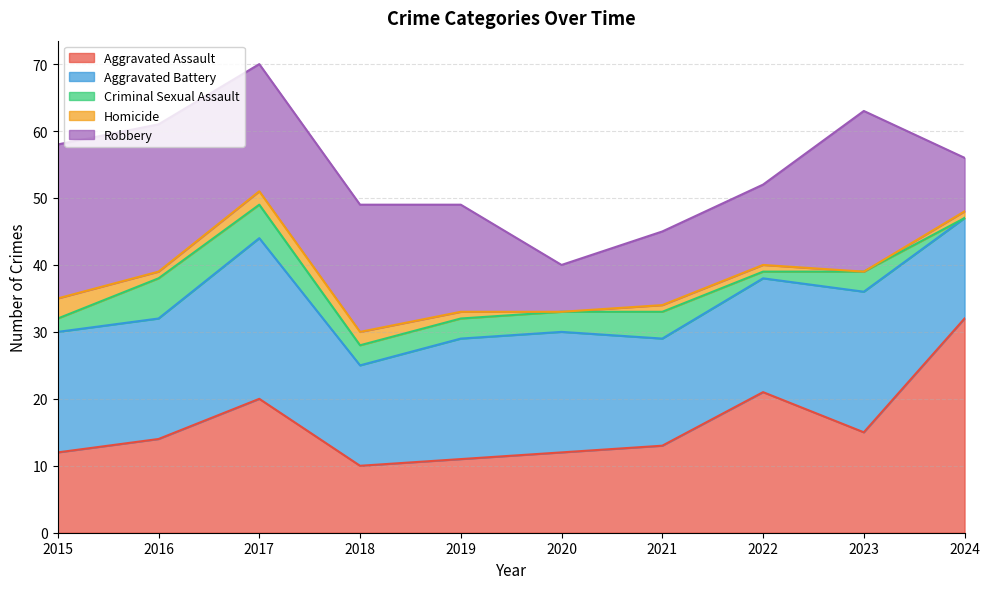

Reading left to right, transcribe all the data shown in this chart.

Aggravated Assault: 2015=12	2016=14	2017=20	2018=10	2019=11	2020=12	2021=13	2022=21	2023=15	2024=32
Aggravated Battery: 2015=18	2016=18	2017=24	2018=15	2019=18	2020=18	2021=16	2022=17	2023=21	2024=15
Criminal Sexual Assault: 2015=2	2016=6	2017=5	2018=3	2019=3	2020=3	2021=4	2022=1	2023=3	2024=0
Homicide: 2015=3	2016=1	2017=2	2018=2	2019=1	2020=0	2021=1	2022=1	2023=0	2024=1
Robbery: 2015=23	2016=22	2017=19	2018=19	2019=16	2020=7	2021=11	2022=12	2023=24	2024=8